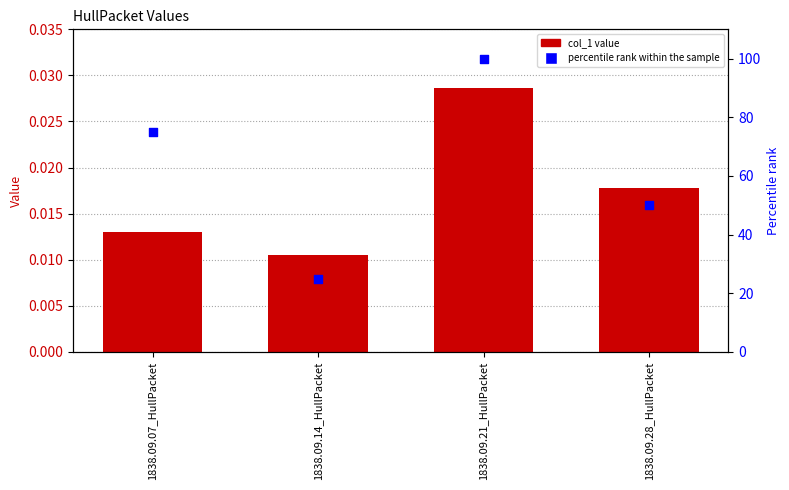

Which series contains the highest Y value?

percentile rank within the sample